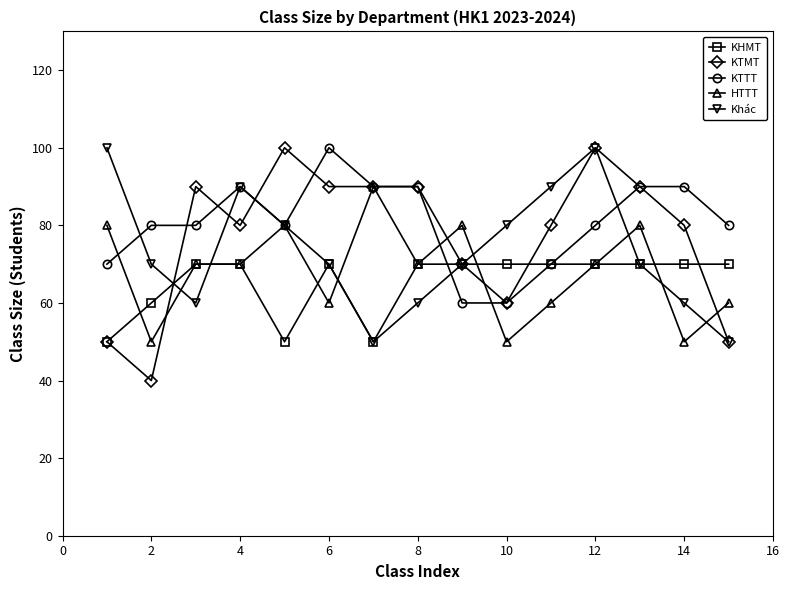

At how many categories does at least one series exceed 52?

15